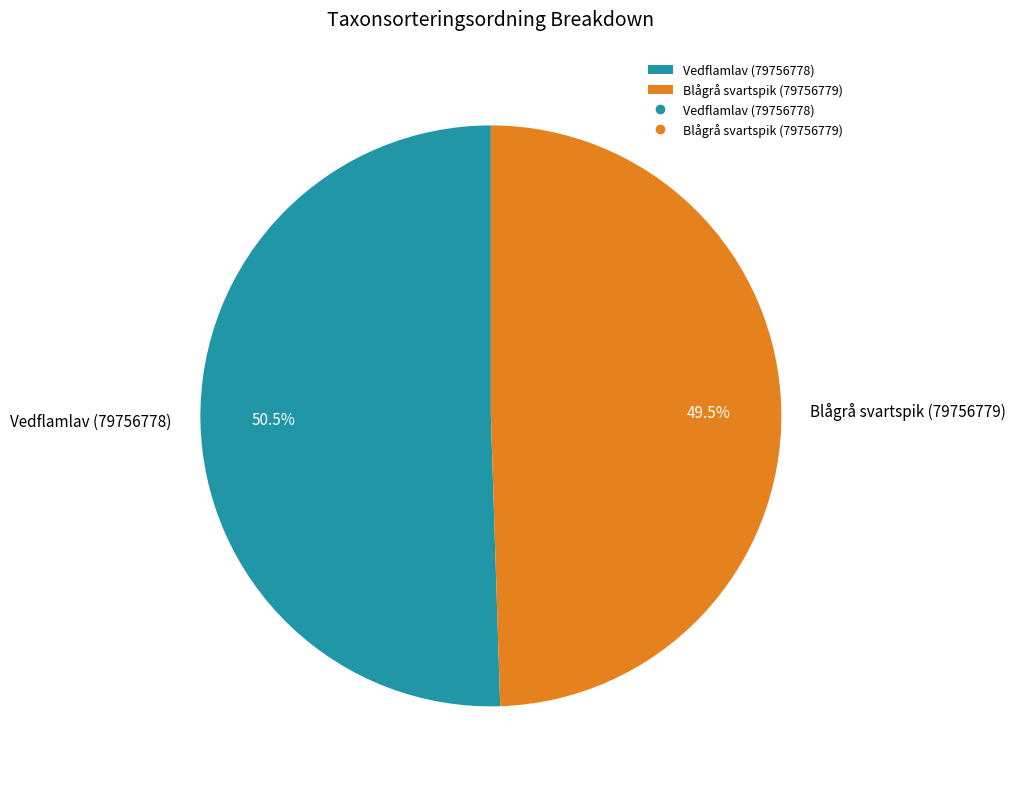

True or false: Blågrå svartspik (79756779) accounts for 37% of the total.

False